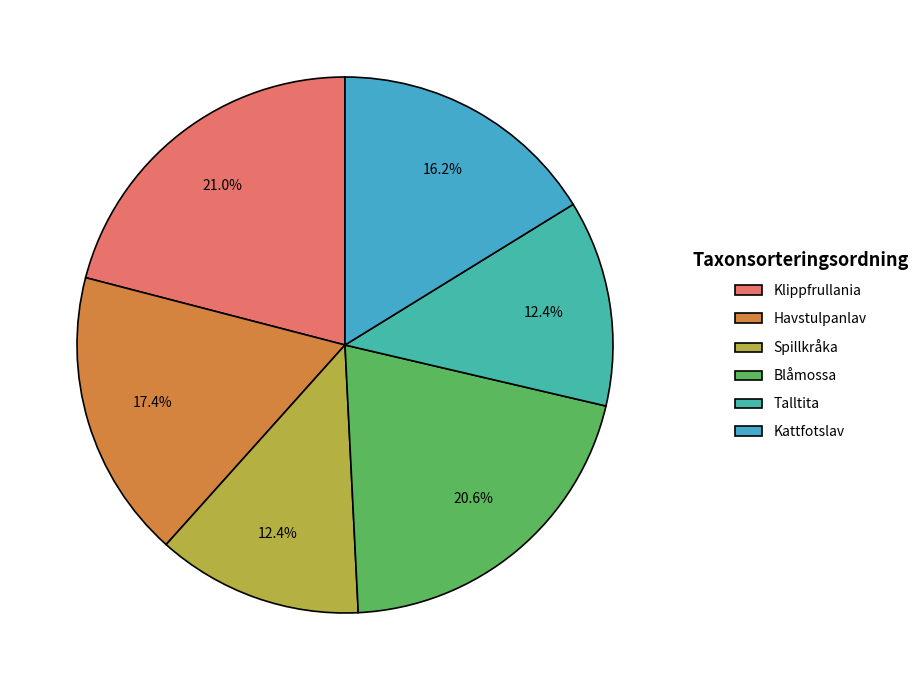

Which has a higher value, Spillkråka or Klippfrullania?

Klippfrullania